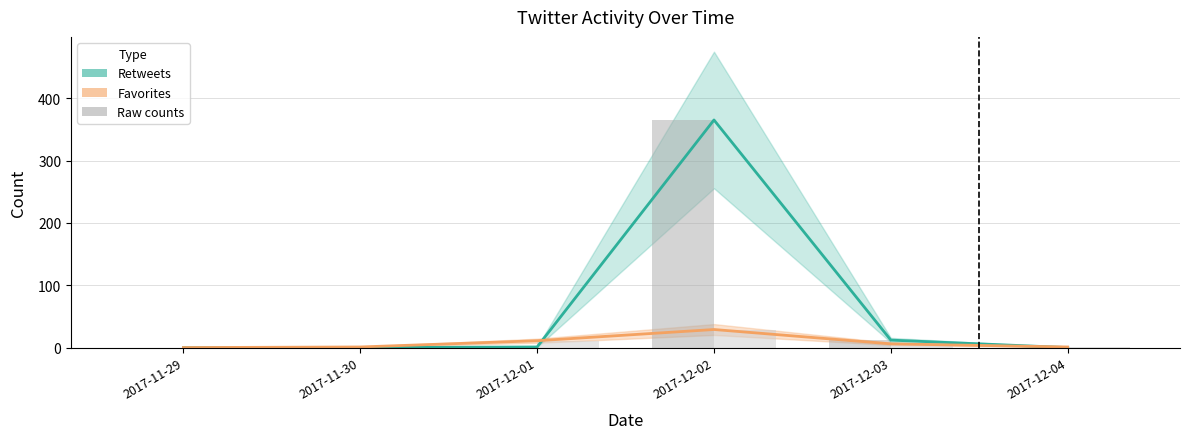

At which category is the sum across all series the highest?

2017-12-02